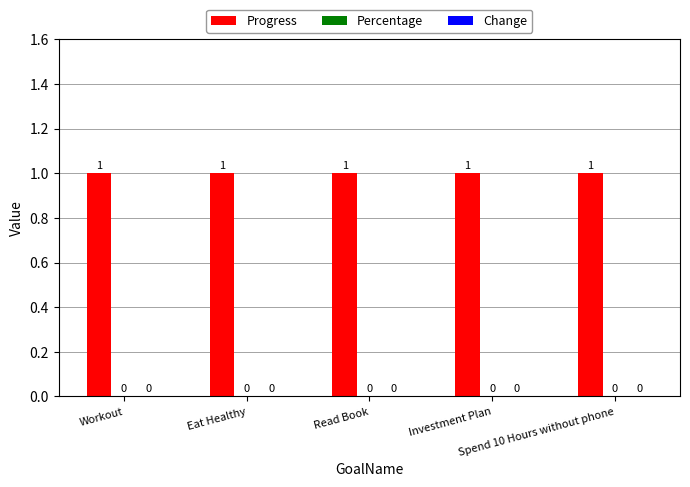

Reading right to left, extract all data points from this chart.

Progress: Spend 10 Hours without phone=1	Investment Plan=1	Read Book=1	Eat Healthy=1	Workout=1
Percentage: Spend 10 Hours without phone=0	Investment Plan=0	Read Book=0	Eat Healthy=0	Workout=0
Change: Spend 10 Hours without phone=0	Investment Plan=0	Read Book=0	Eat Healthy=0	Workout=0